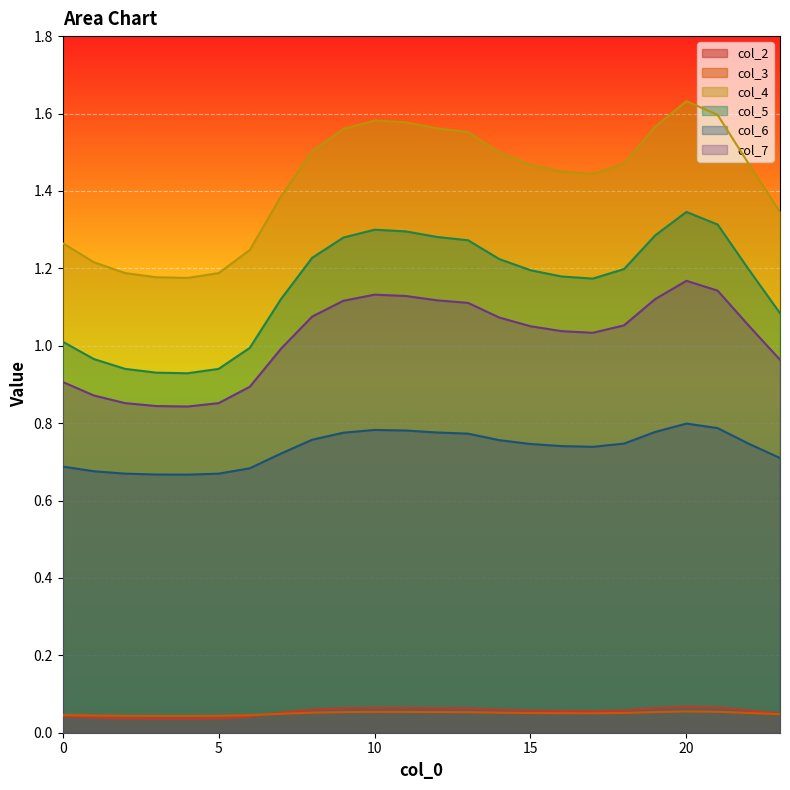

True or false: col_2 and col_5 intersect in this chart.

False